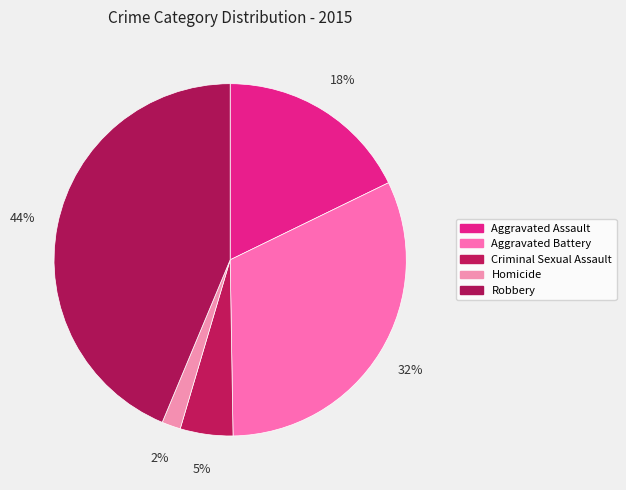

Rank the categories by value from highest to lowest.

Robbery, Aggravated Battery, Aggravated Assault, Criminal Sexual Assault, Homicide